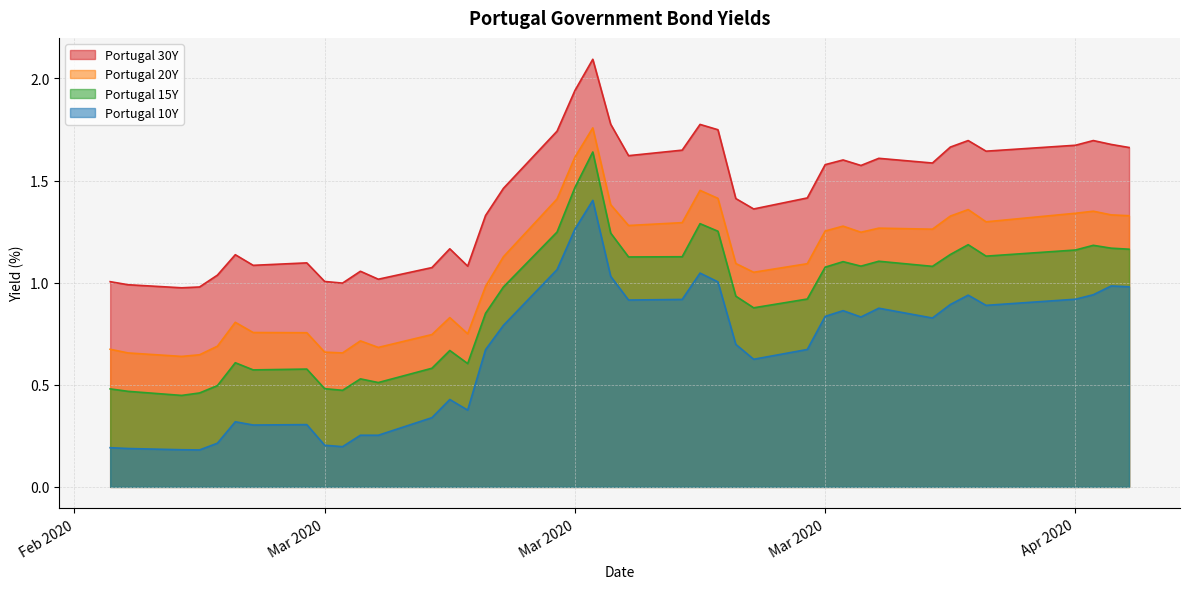

What is the difference between the second highest and second lowest values in the Portugal 10Y series?

1.1